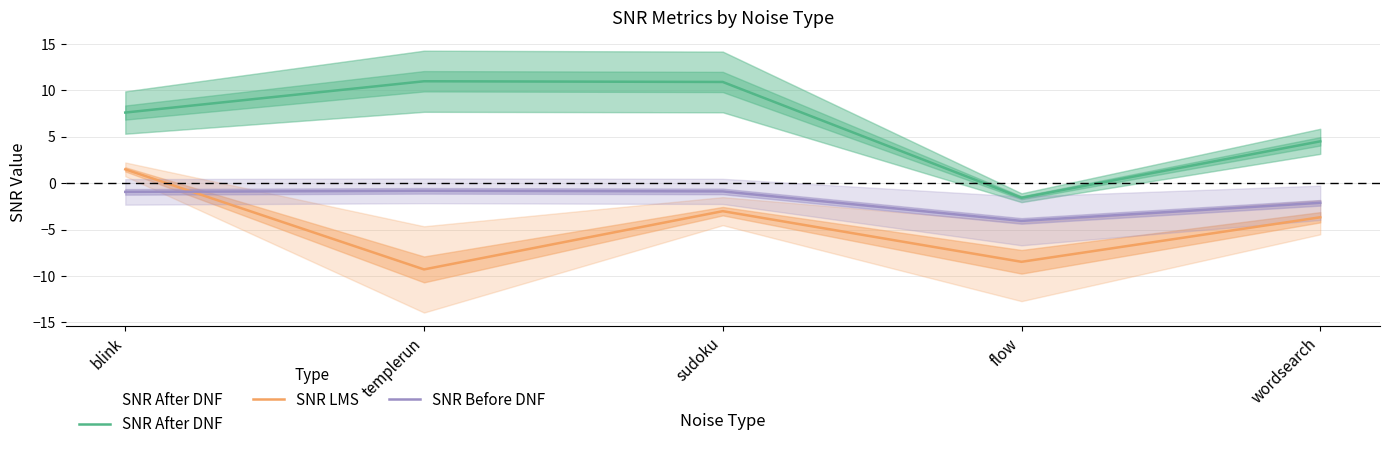

List the series in order of their overall mean, highest first.

SNR After DNF, SNR Before DNF, SNR LMS